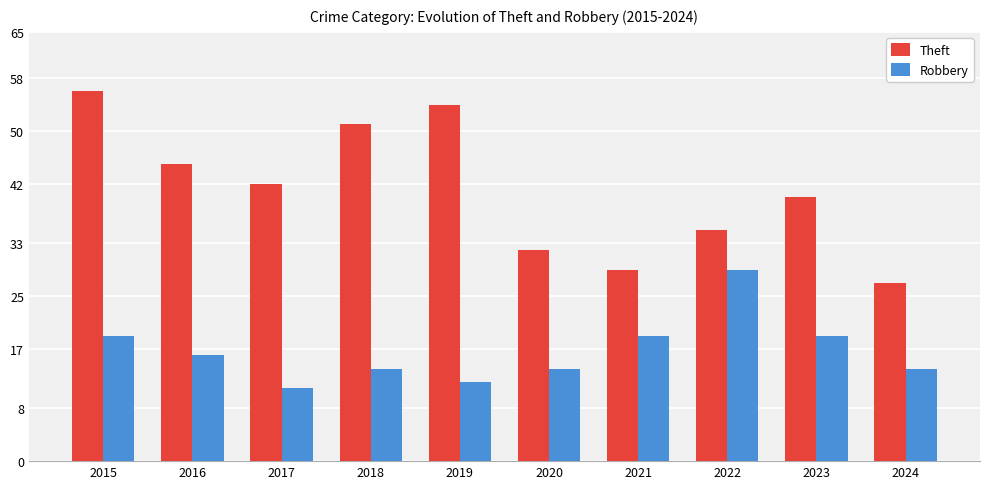

What is the value of the Robbery bar at the 10th from the left?

14